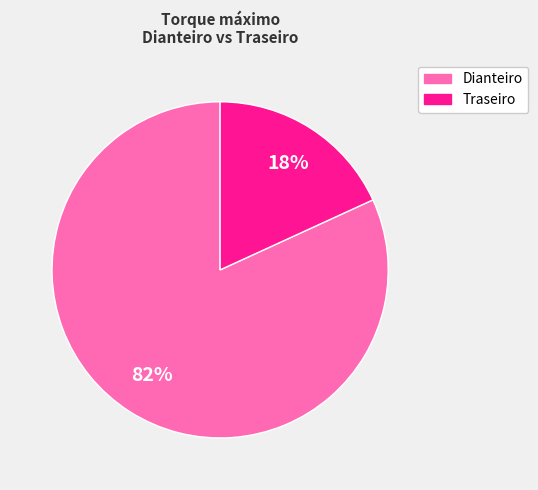

Which has a higher value, Dianteiro or Traseiro?

Dianteiro